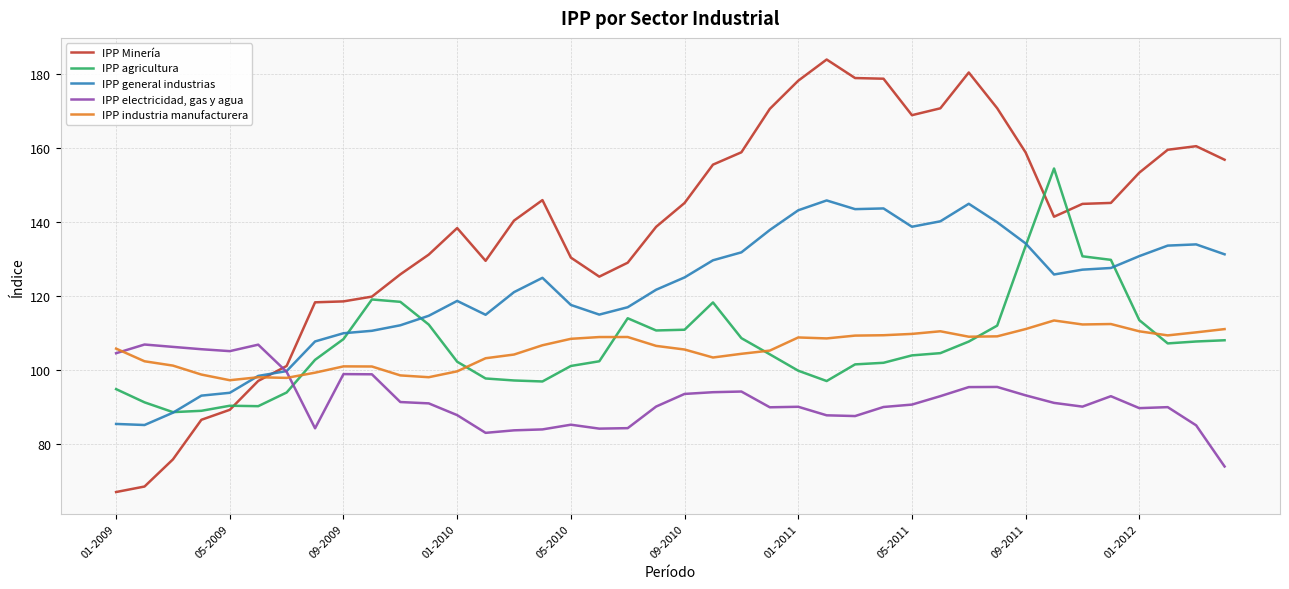

What is the minimum value shown in the chart?

67.1